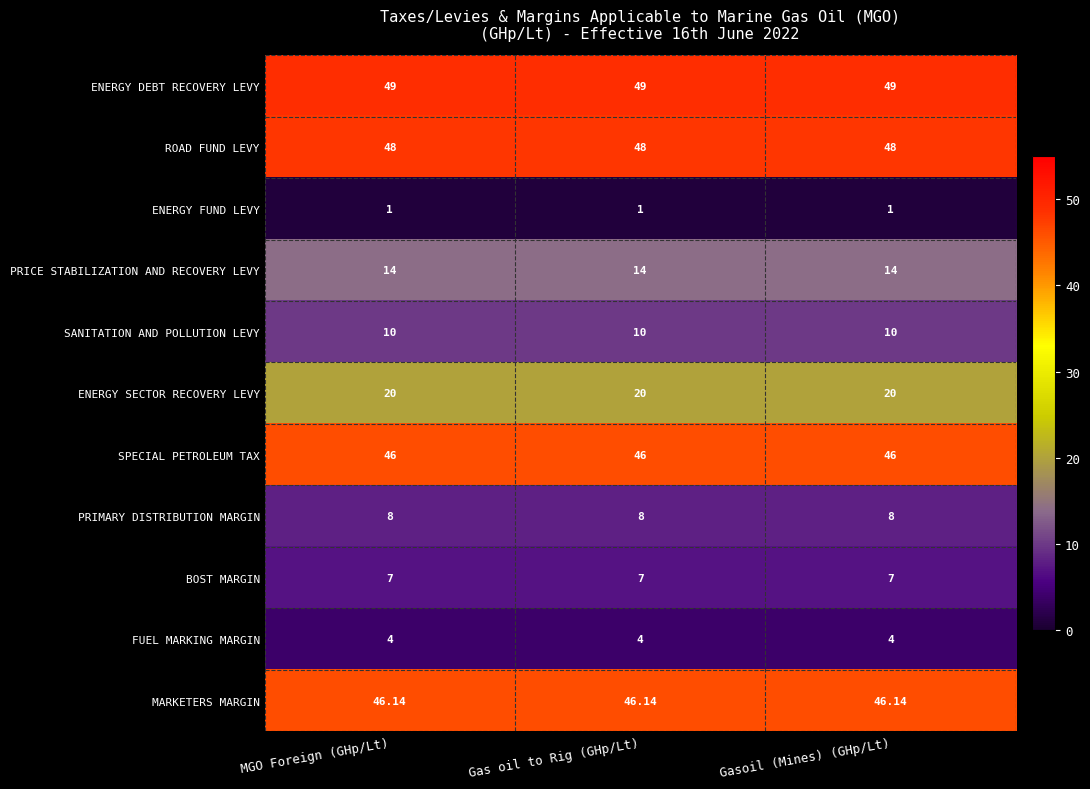

Is the value of BOST MARGIN at Gas oil to Rig (GHp/Lt) greater than the value of MARKETERS MARGIN at MGO Foreign (GHp/Lt)?

No